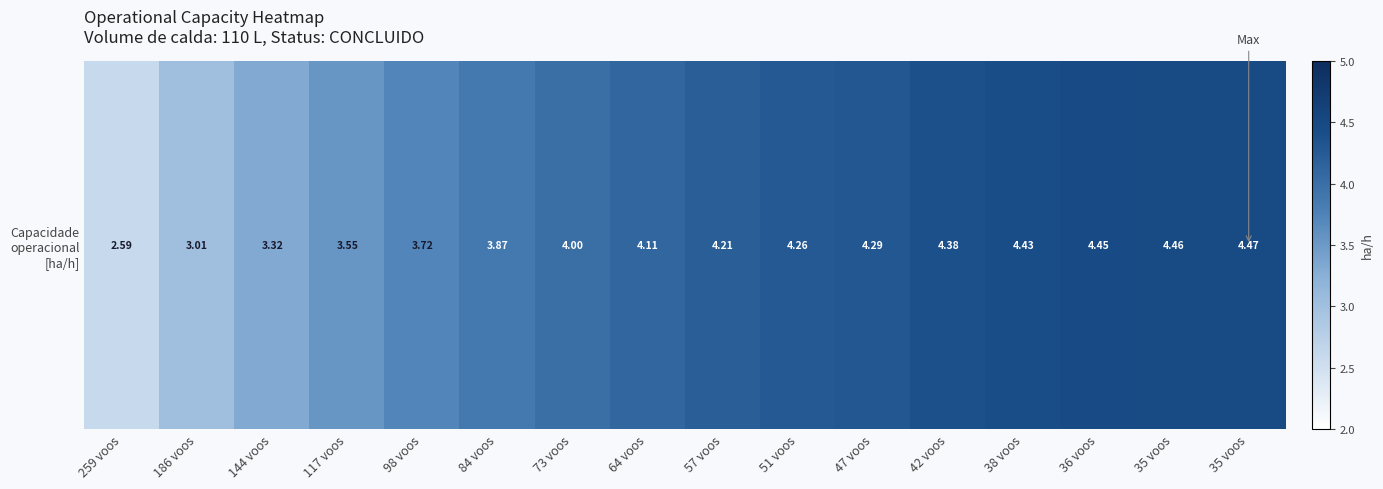

Where is the data nearest to the value 3?

186 voos